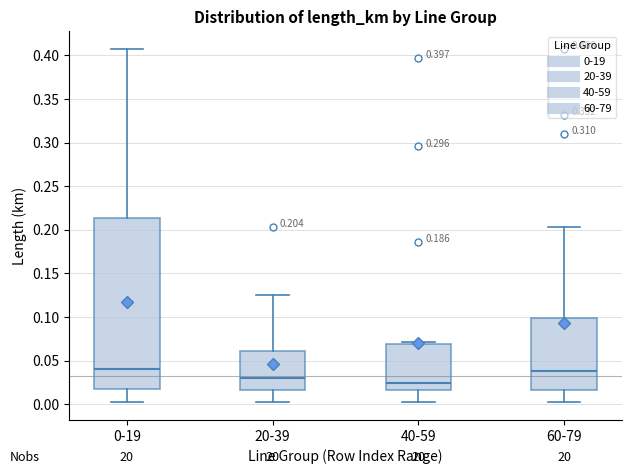

Which box is the tallest, from its lower edge to its upper edge?

0-19